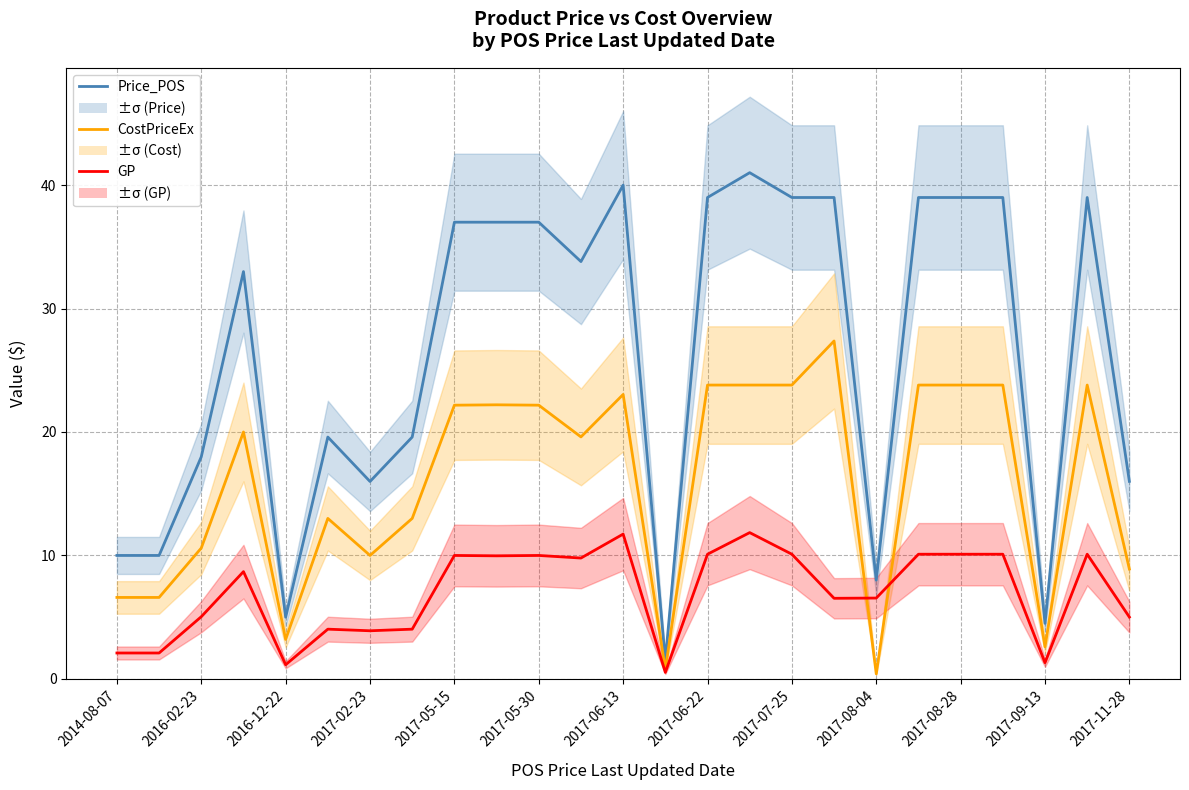

Which series has the widest spread of values?

Price_POS